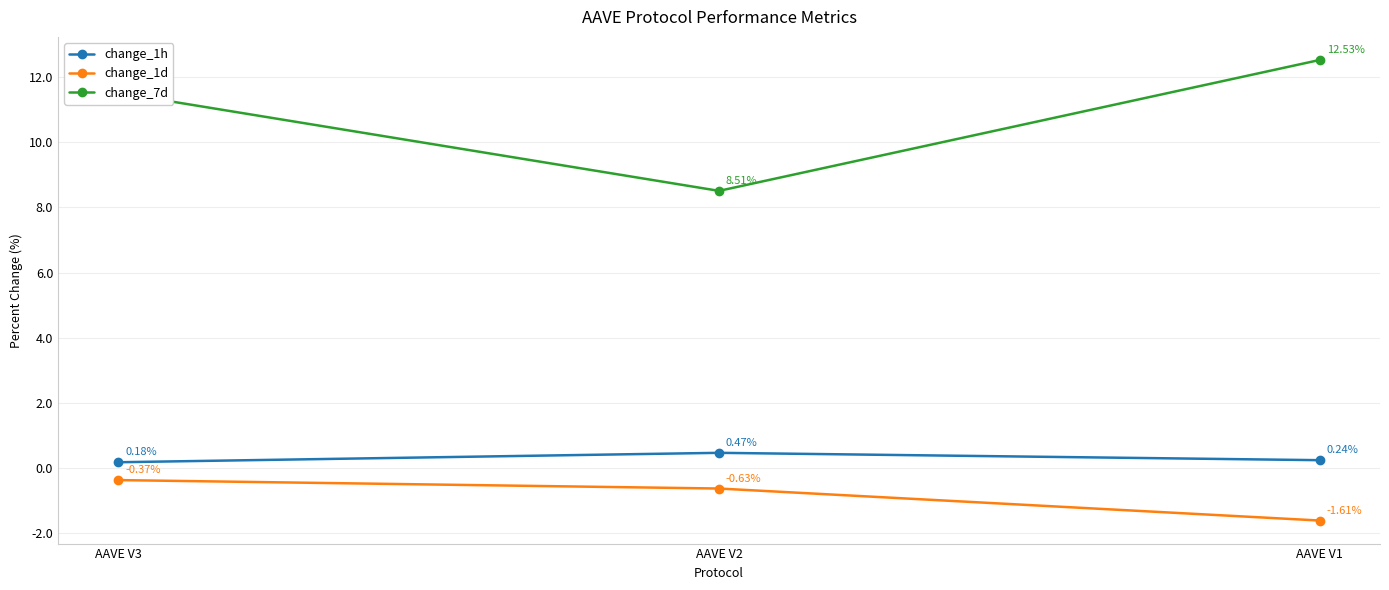

At which category is the sum across all series the highest?

AAVE V3